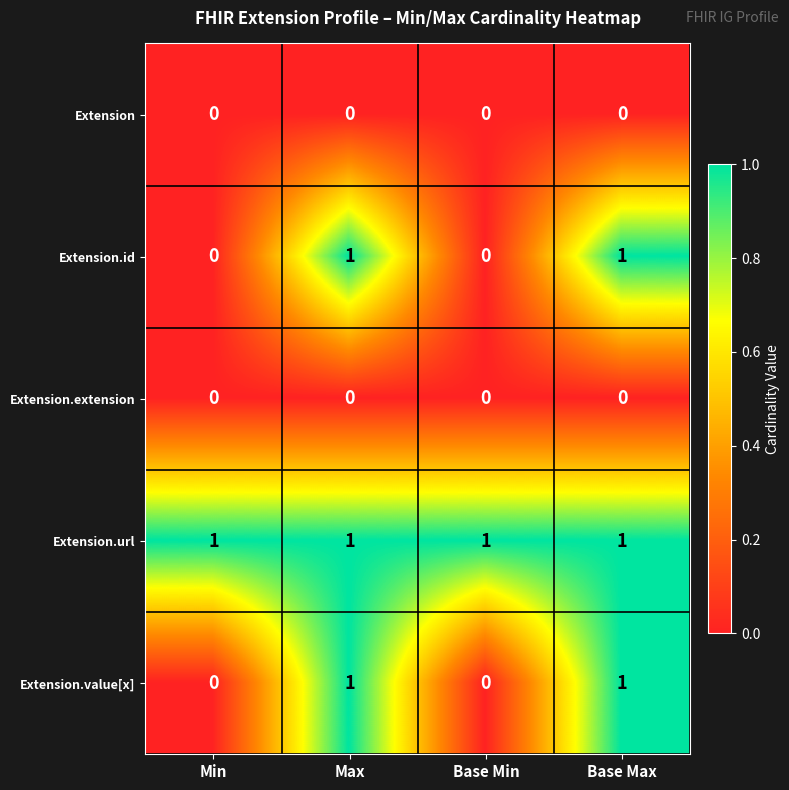

The value of Extension.extension at Base Min is 0. True or false?

True